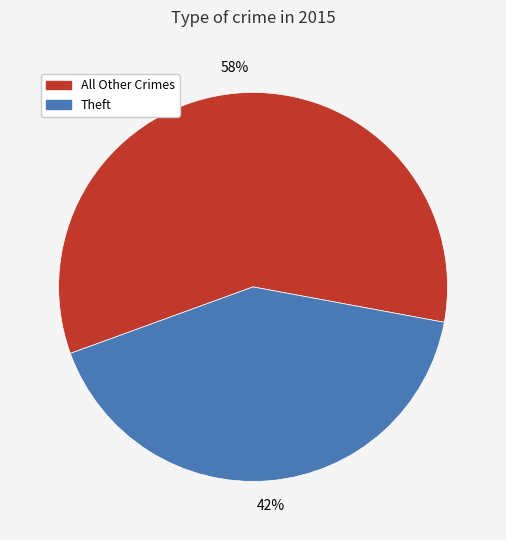

Is there any slice that represents more than half of the pie?

Yes